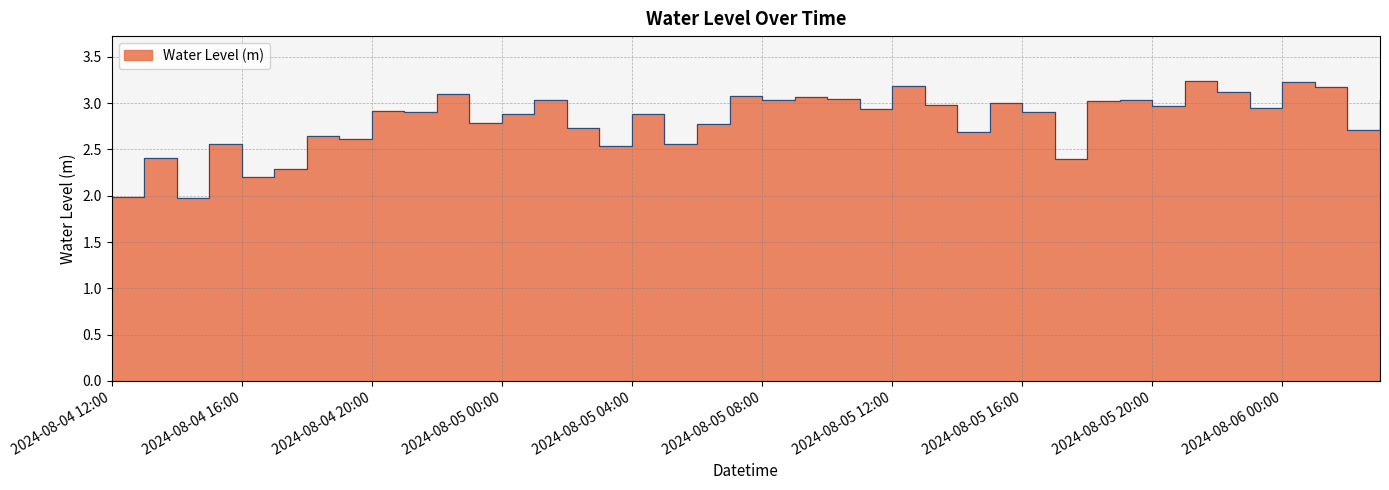

At which category does the data reach its first local valley?

2024-08-04 14:00:00